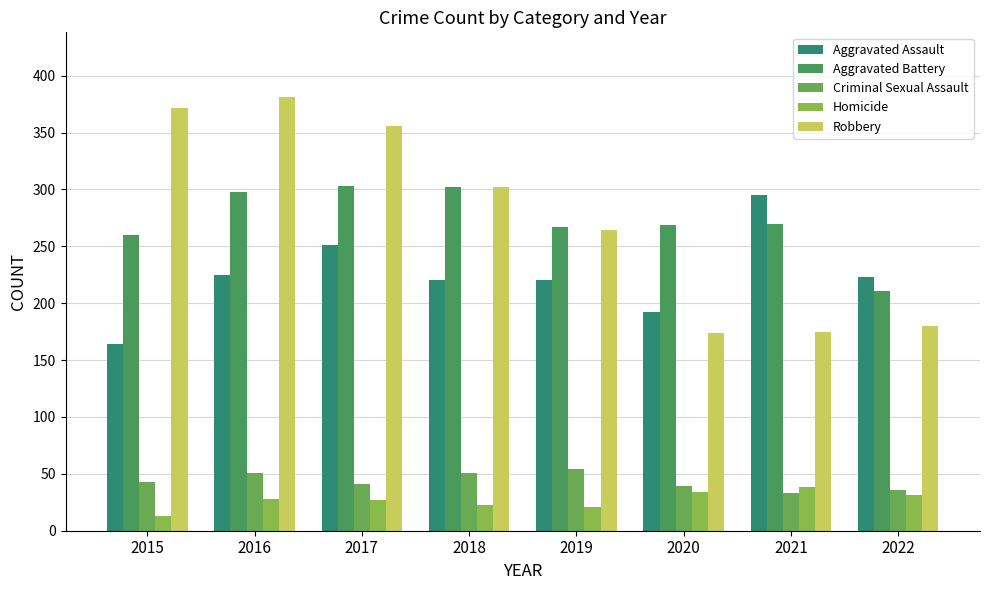

Which series has the largest range (max minus min)?

Robbery